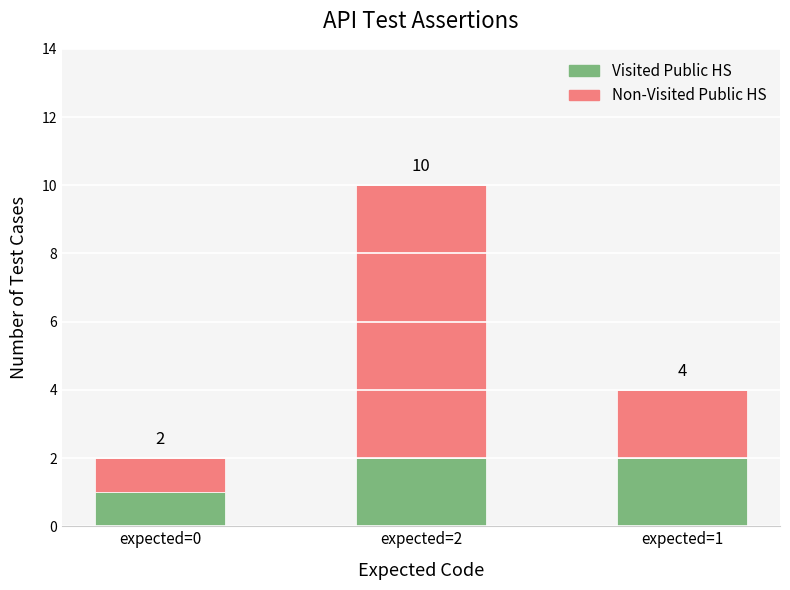

The Visited Public HS series shows 2 at expected=0. True or false?

False